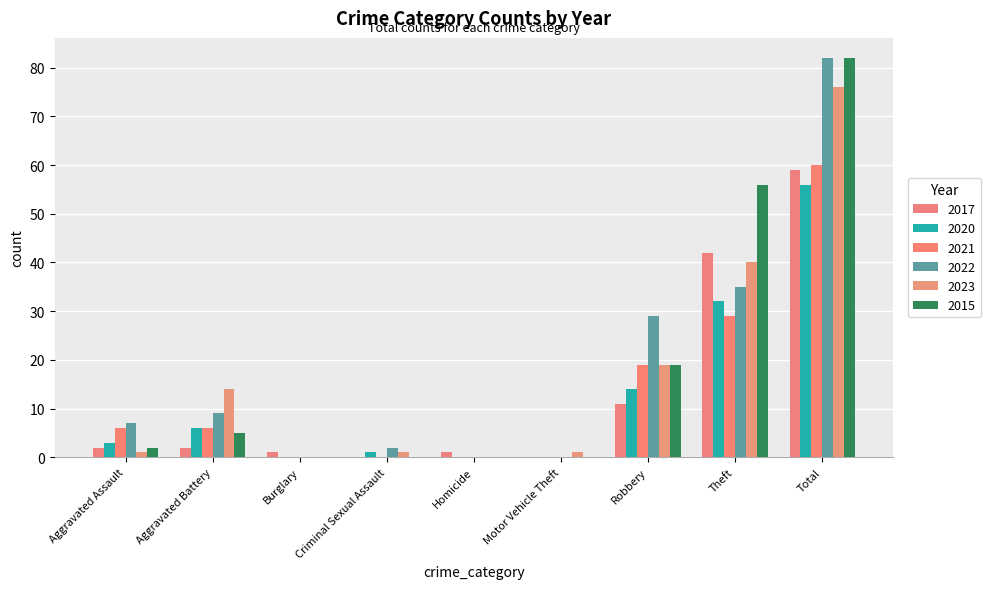

True or false: 2023 has a value of 9 at Aggravated Battery.

False